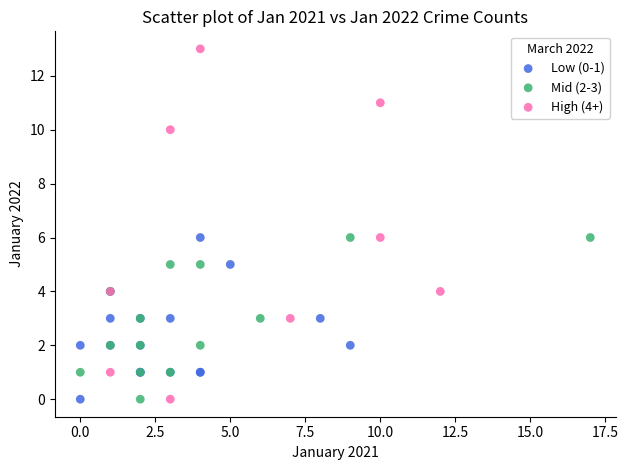

Which series has the widest spread of Y values?

High (4+)